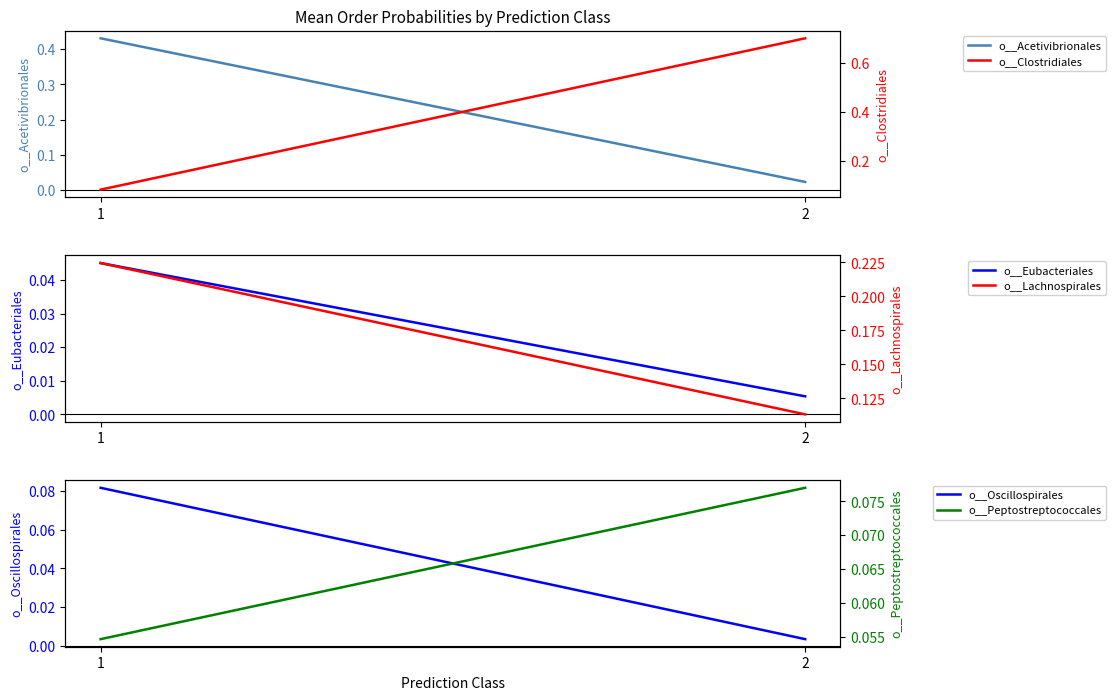

How many lines are shown in the chart?

6